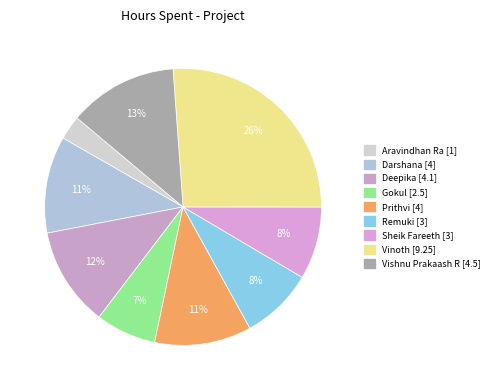

To the nearest percent, what portion does Aravindhan Ra represent?

3%